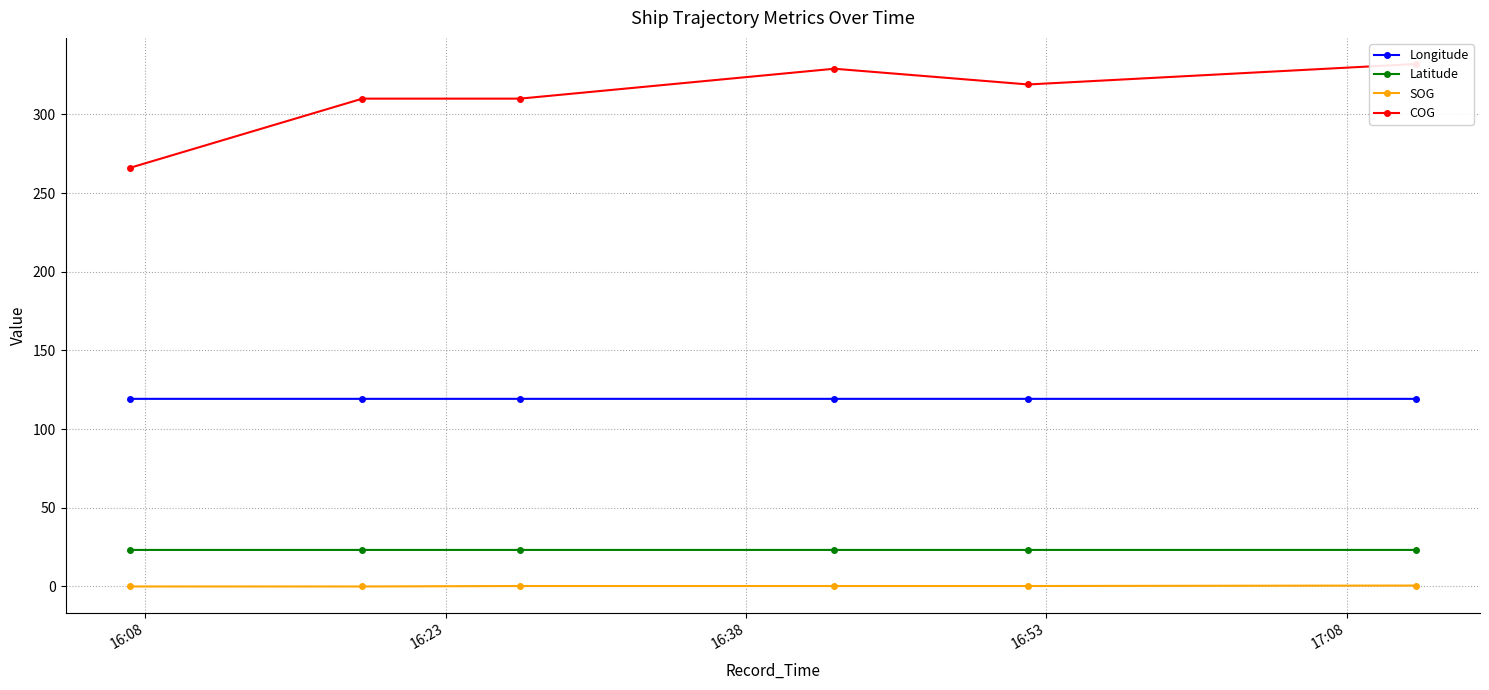

Which series has the largest total across all categories?

COG